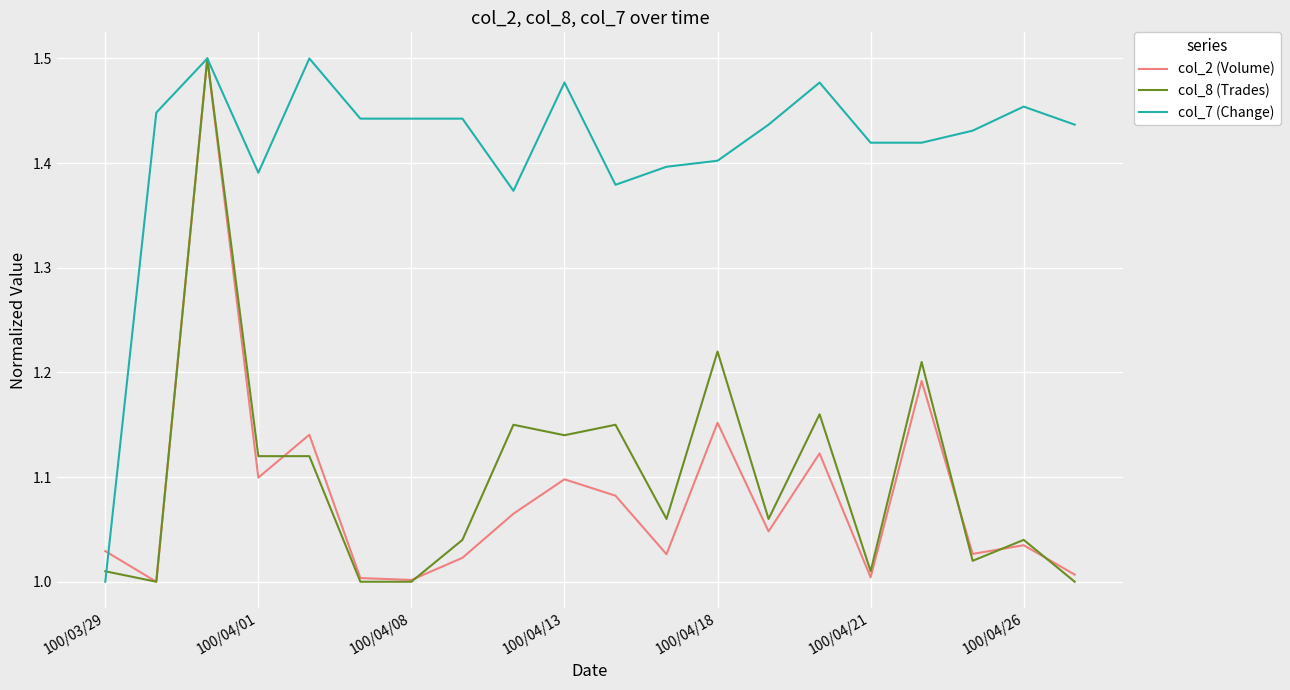

True or false: col_2 (Volume) and col_8 (Trades) cross at least once.

True